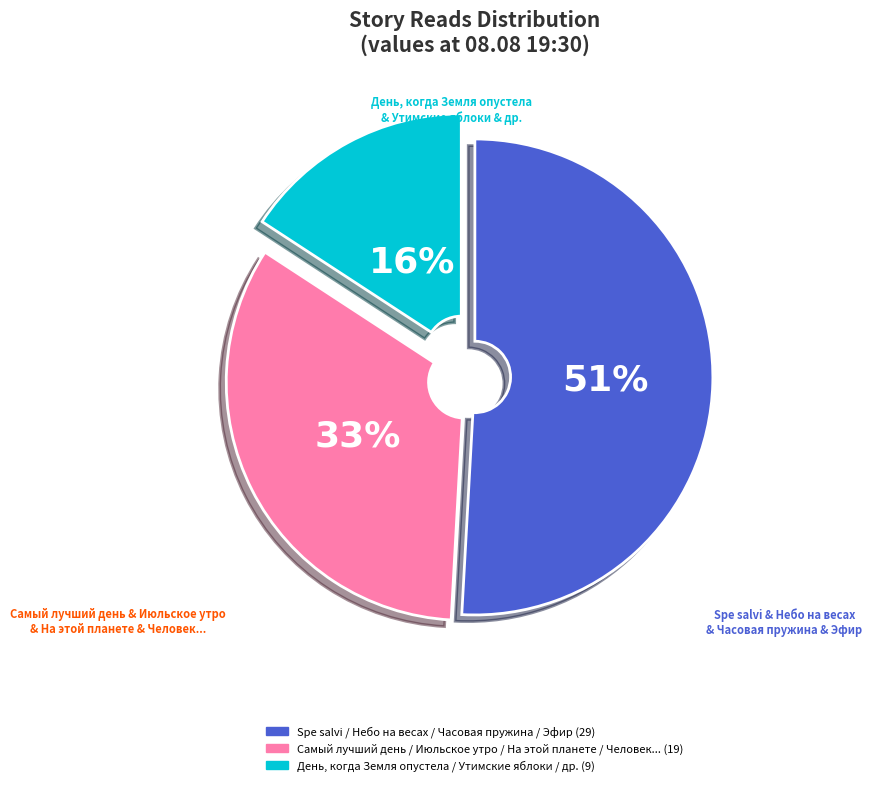

Is there a majority slice in this chart?

Yes